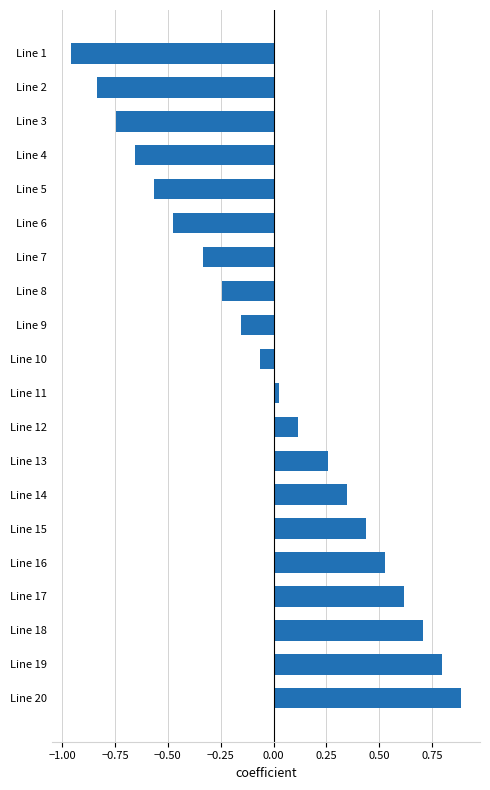

How many values exceed 0?

10